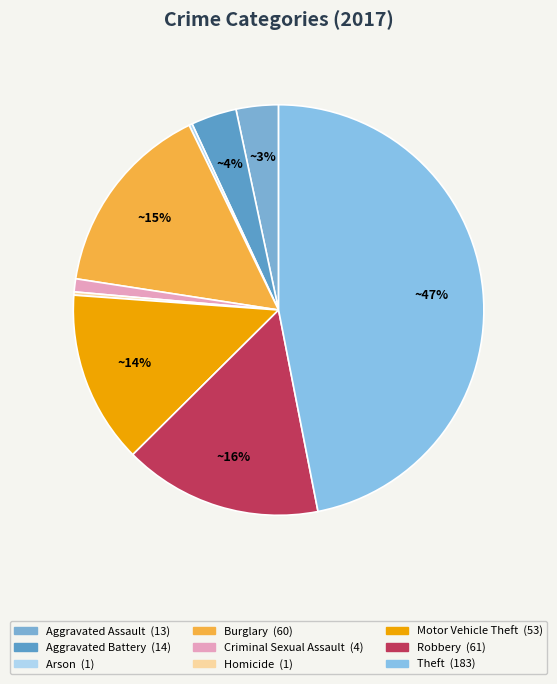

The Arson slice represents 1% of the pie. True or false?

False